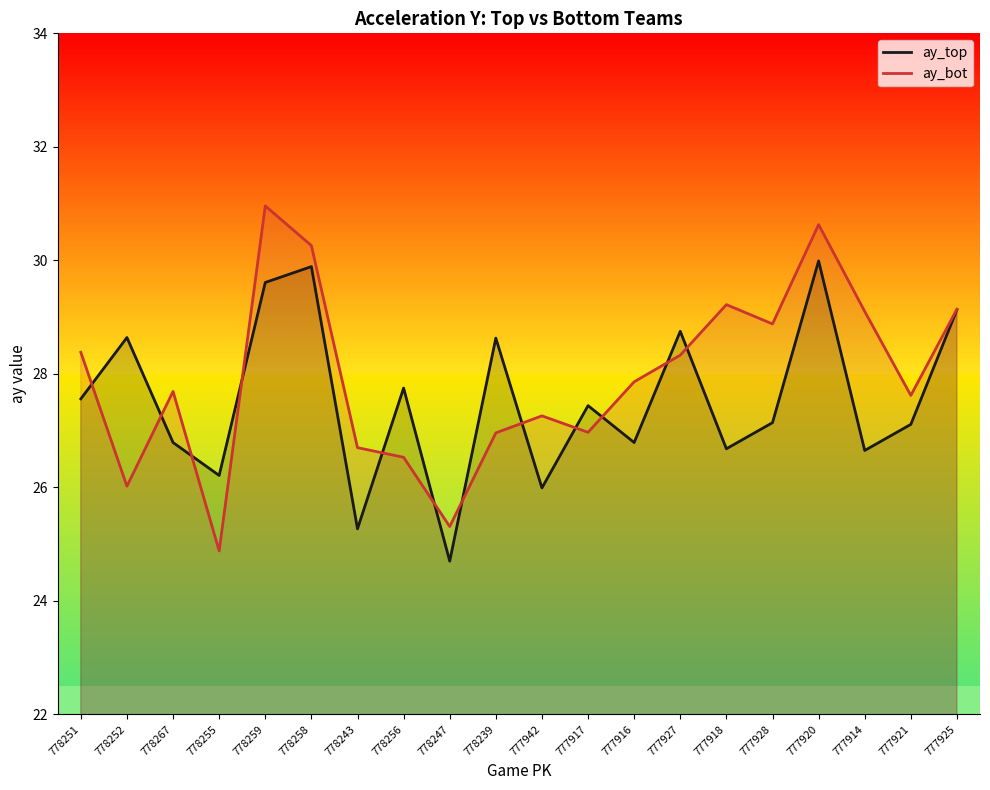

What are all the series names shown in the legend?

ay_top, ay_bot